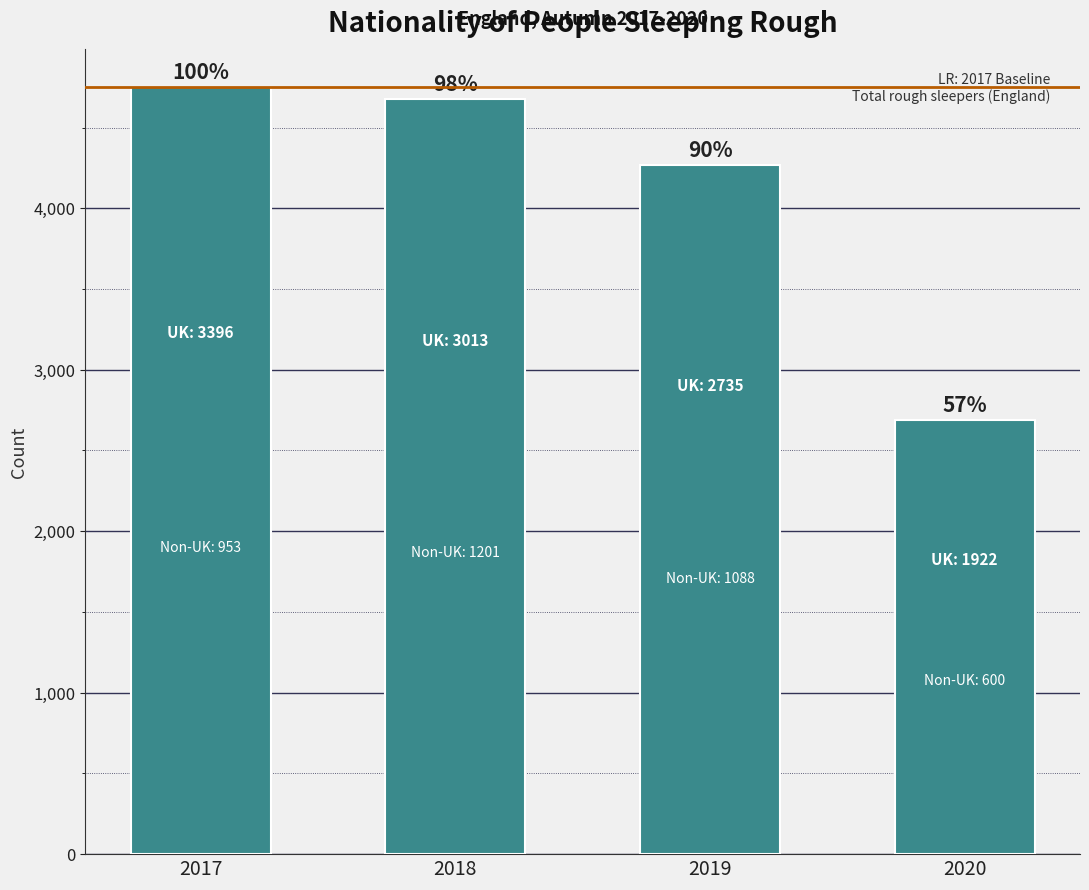

The value at 2020 is 4248. True or false?

False